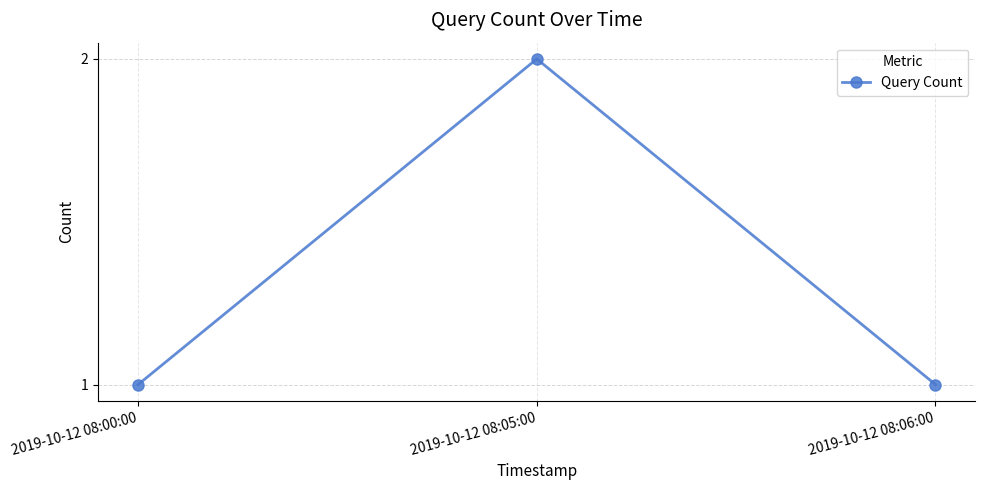

Read the value at 2019-10-12 08:00:00.

1